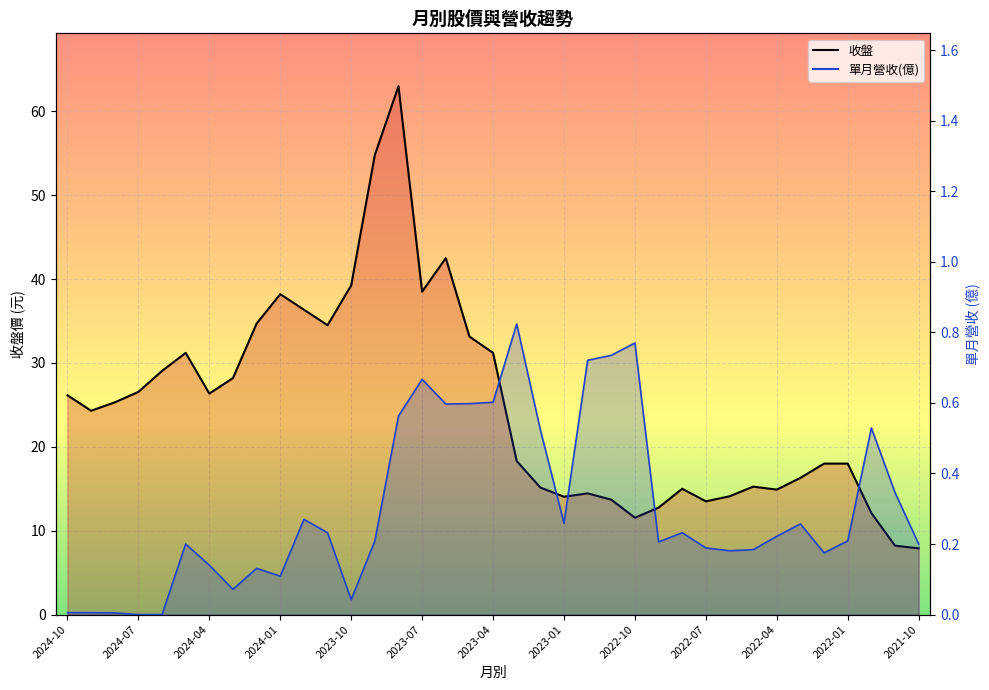

How many lines are shown in the chart?

2